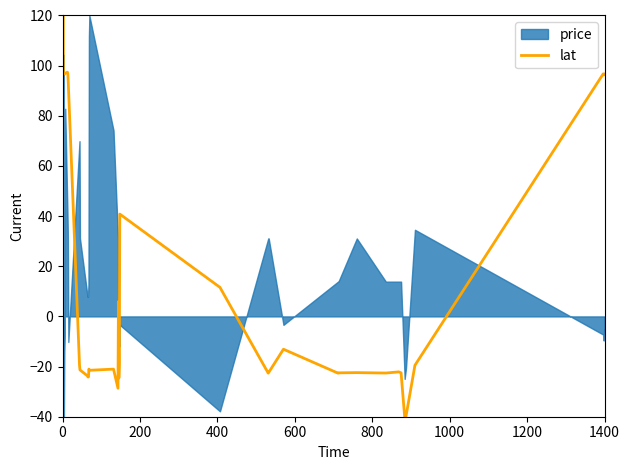

What is the average value?

22.3